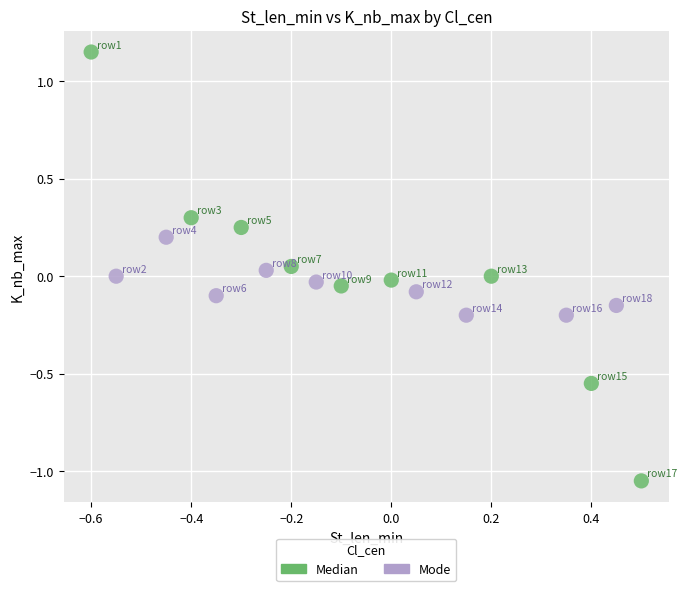

What are all the series names shown in the legend?

Median, Mode